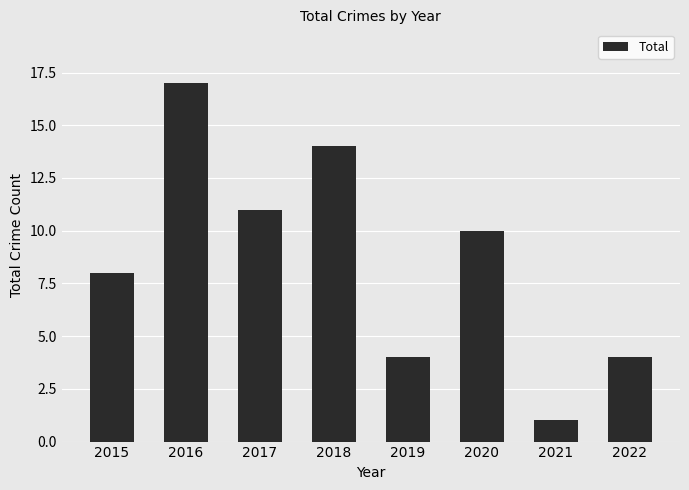

Reading left to right, list all the values displayed in this chart.

2015=8	2016=17	2017=11	2018=14	2019=4	2020=10	2021=1	2022=4